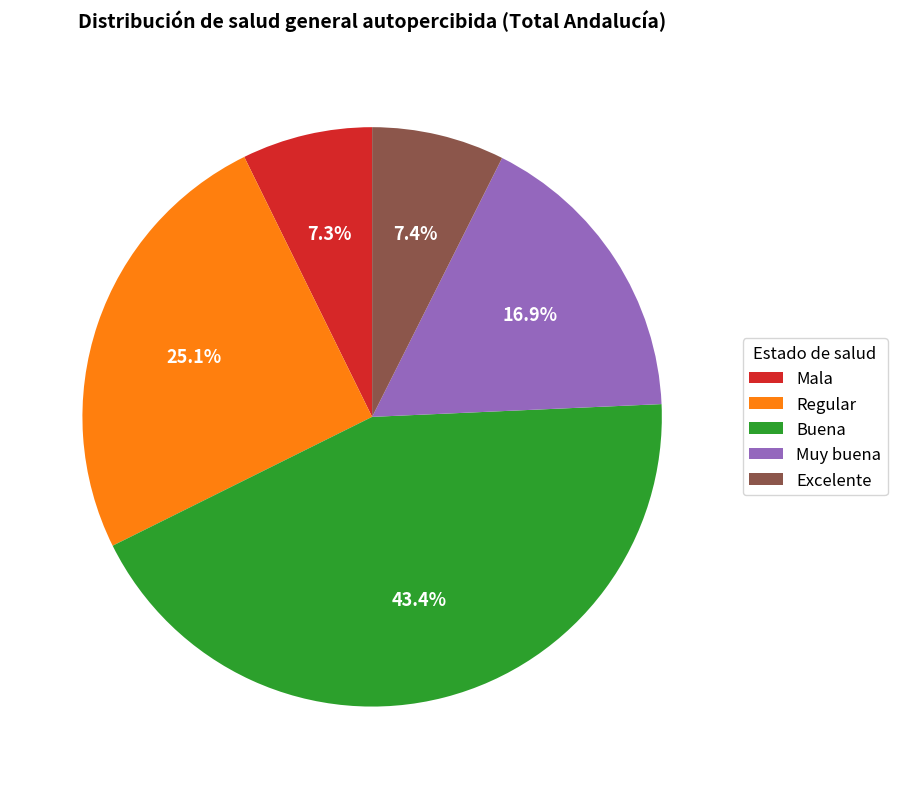

Combined, do Muy buena and Mala account for over 50%?

No